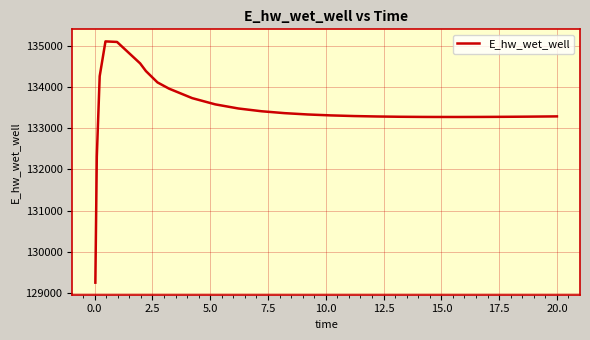

What is the minimum value shown in the chart?

129248.7